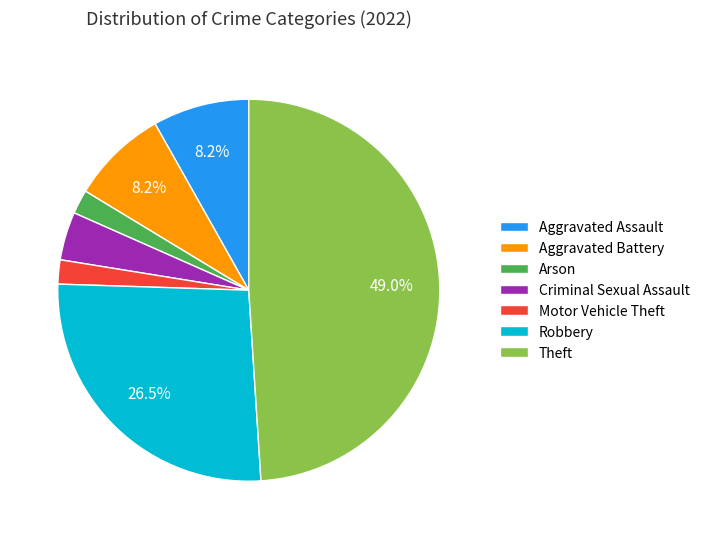

Is it true that Aggravated Assault is 1% of the pie?

False